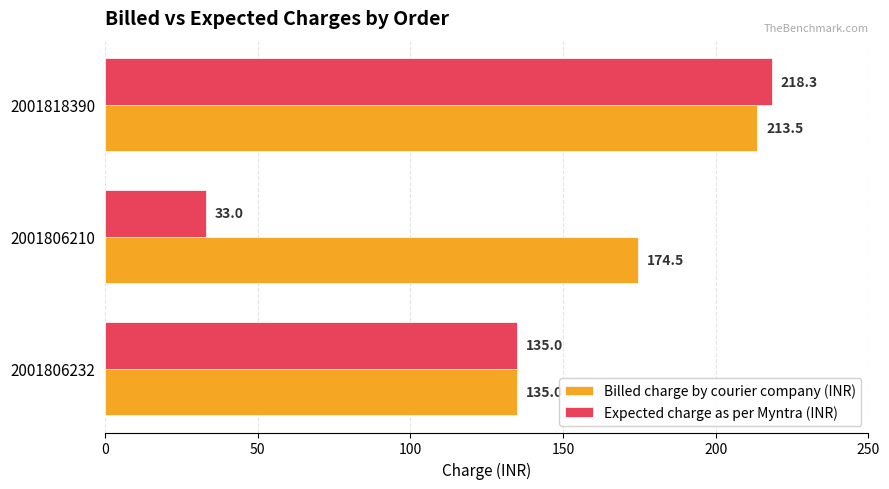

Rank the series by their maximum value, from lowest to highest.

Billed charge by courier company (INR), Expected charge as per Myntra (INR)